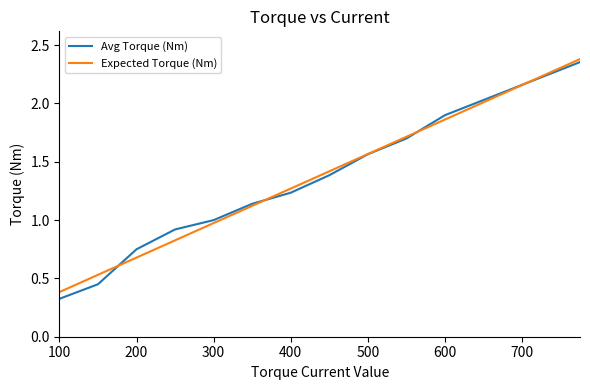

After their last crossing, which series has the higher values: Avg Torque (Nm) or Expected Torque (Nm)?

Expected Torque (Nm)